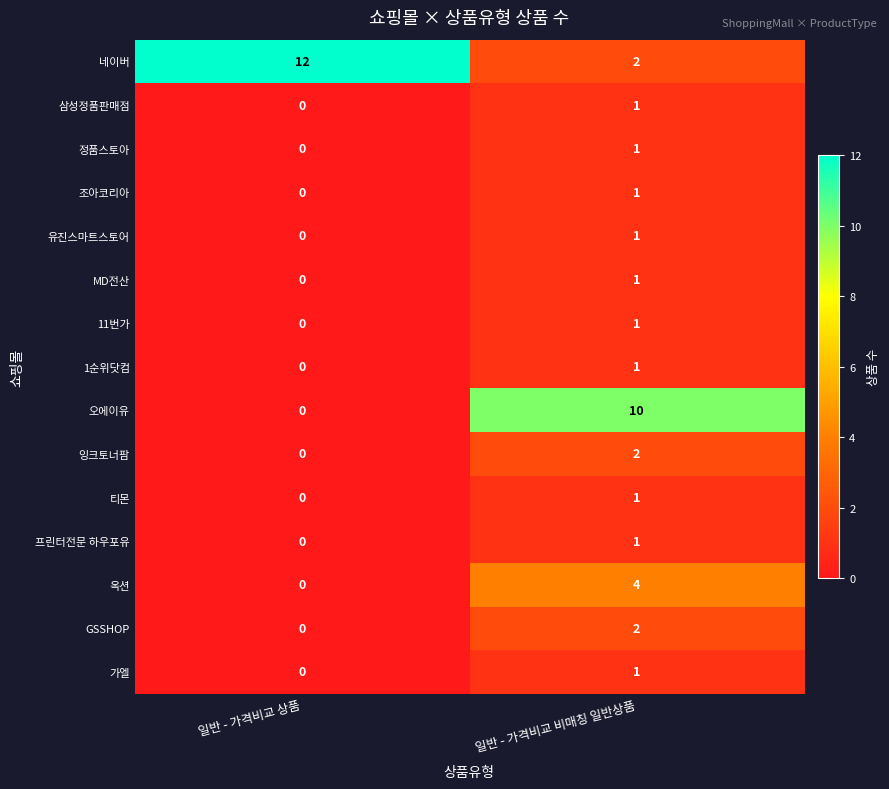

The value of 가엘 at 일반 - 가격비교 비매칭 일반상품 is 1. True or false?

True